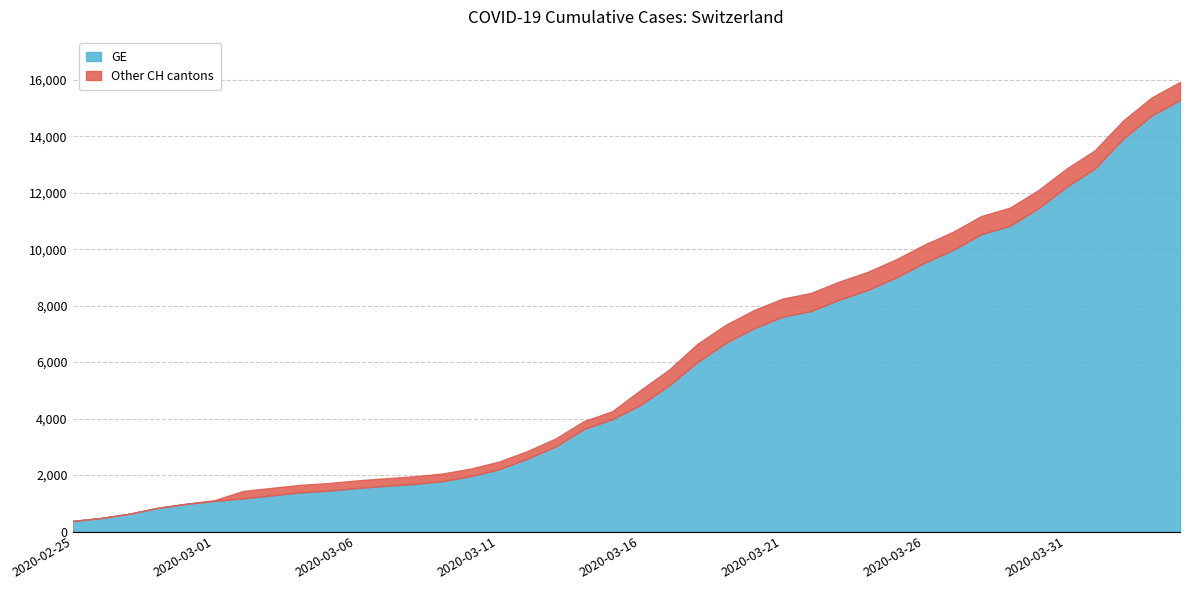

How many data points in GE are less than 4485?

20